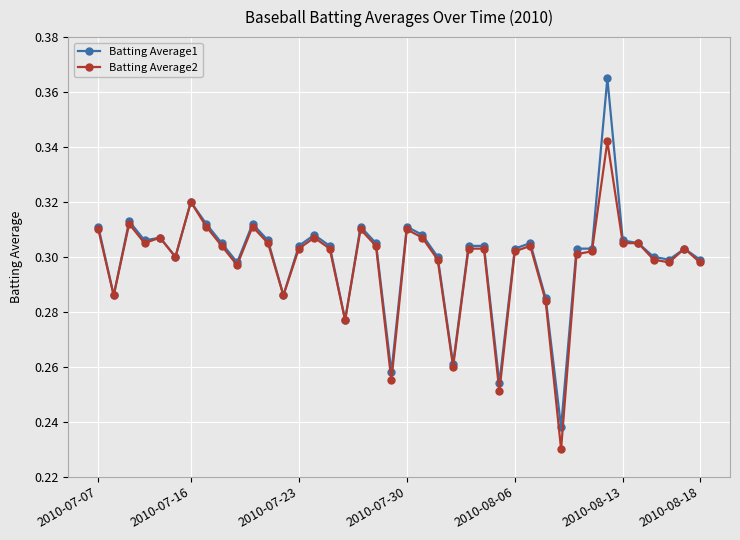

Which series has the largest range (max minus min)?

Batting Average1